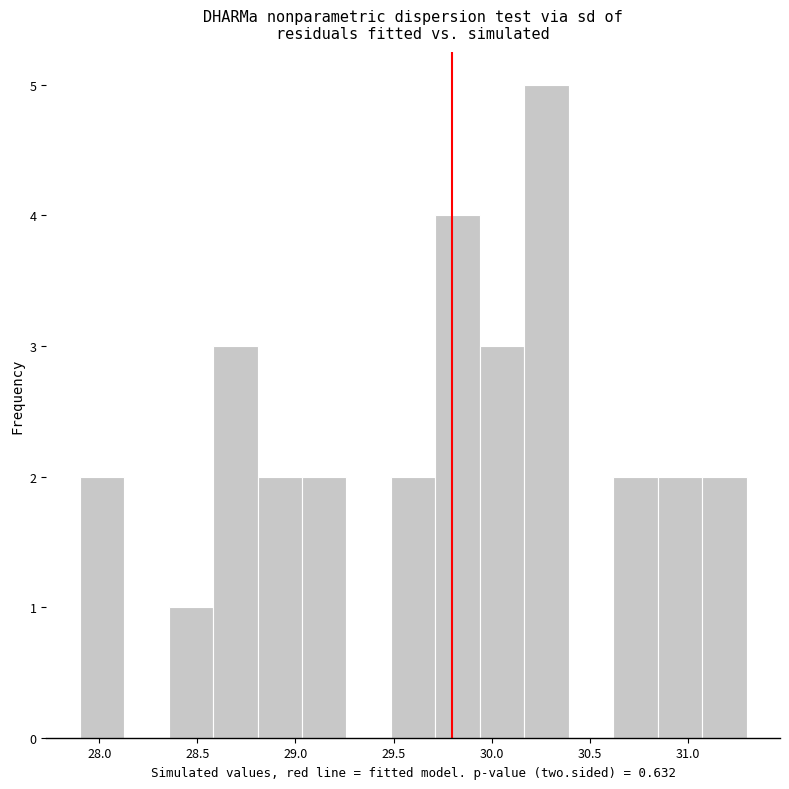

How tall is the bar that spans 29.70 to 29.95 on the x-axis? Neither the bar edges nor the heights are printed on the chart, so give them approximately, as read against the axes.

4